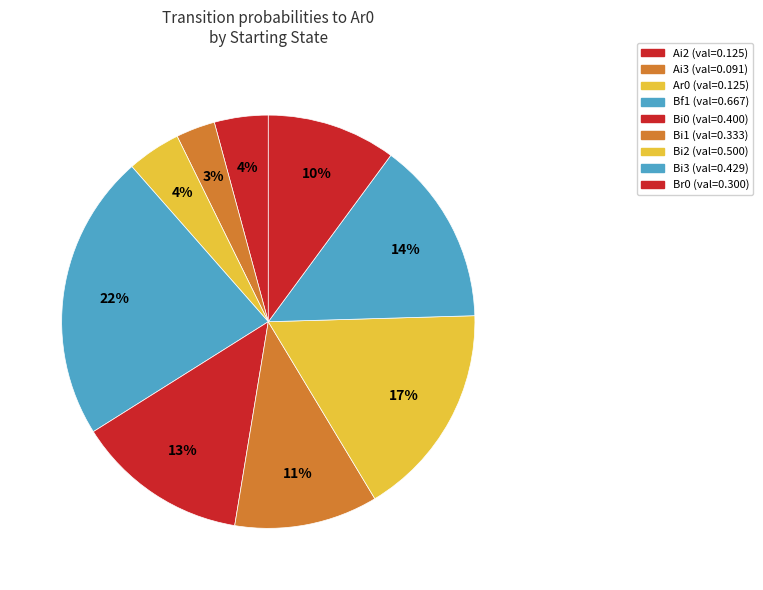

Count the number of slices in the pie.

9